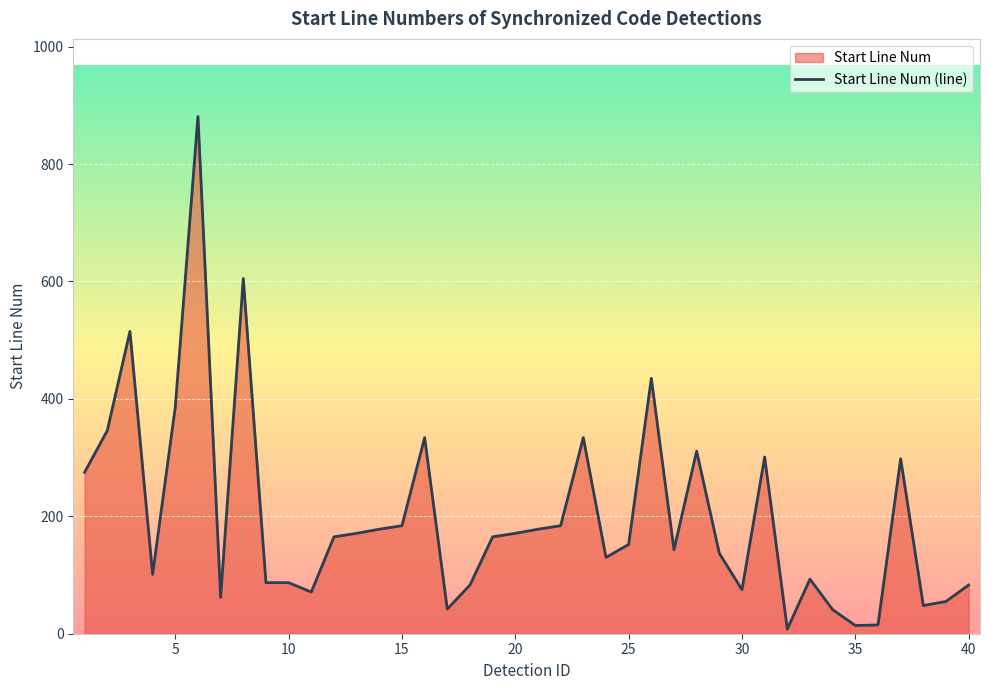

True or false: the data shows 46 at 25.

False